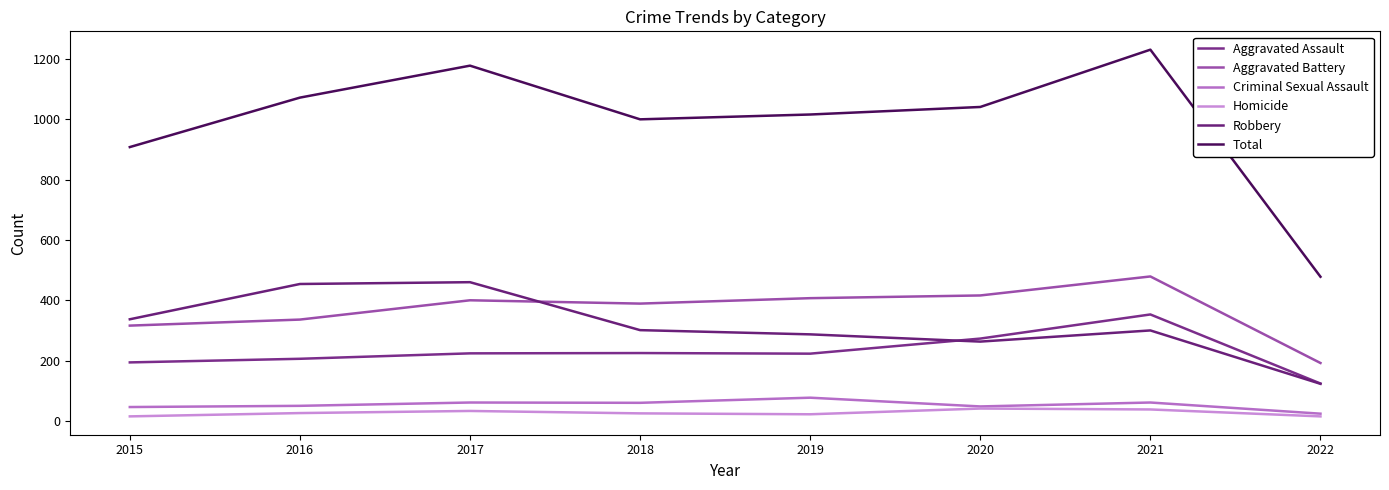

True or false: Aggravated Assault and Criminal Sexual Assault cross at least once.

False